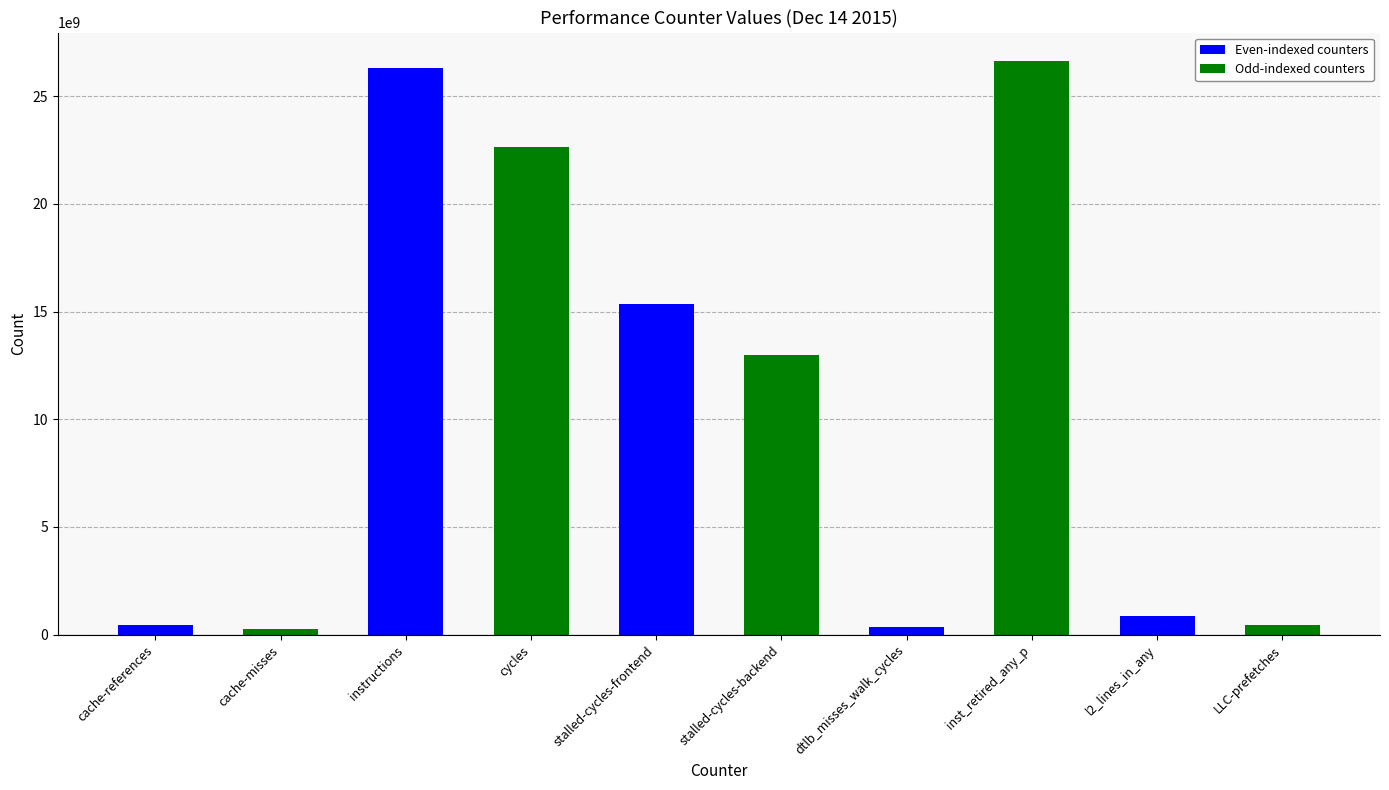

True or false: the data shows 26627770357 at inst_retired_any_p.

True